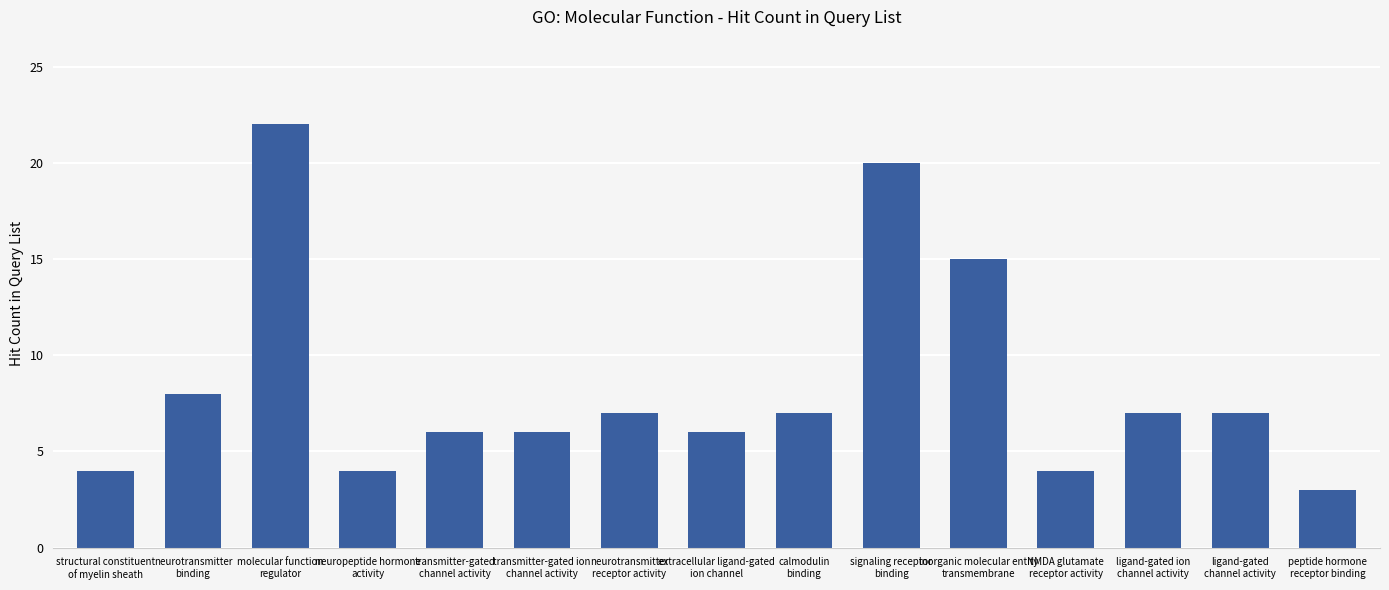

Which label corresponds to the smallest value in the chart?

peptide hormone
receptor binding